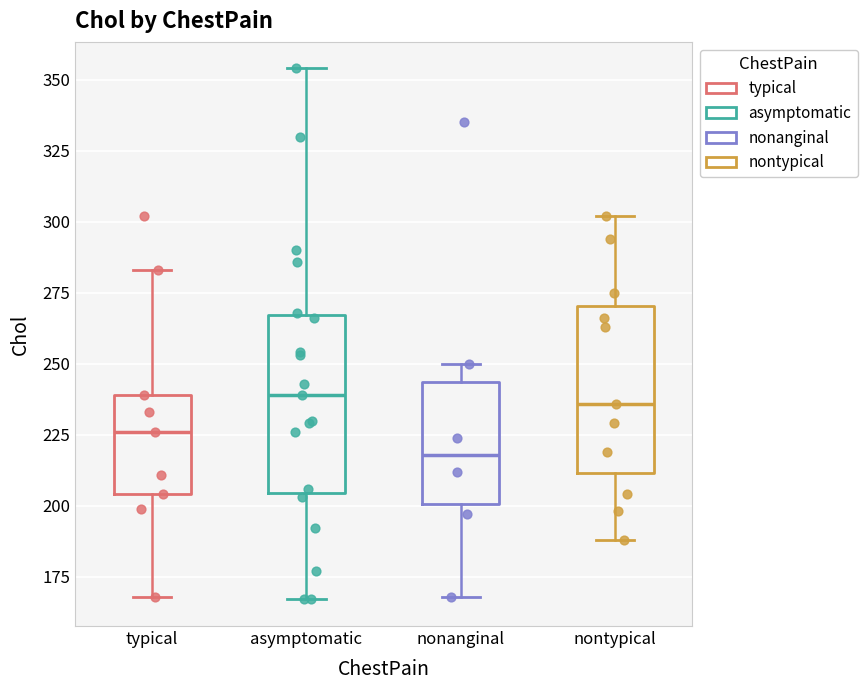

Where does the upper whisker of the box for typical end on the y-axis? The values are not printed on the chart, so give them approximately, as read against the axis.

285